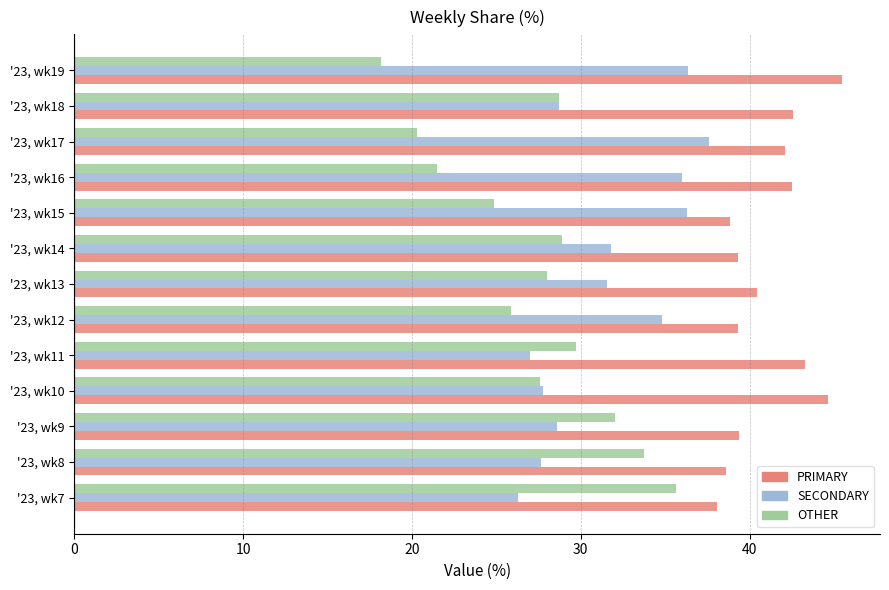

The value of OTHER at '23, wk14 is 38.5. True or false?

False